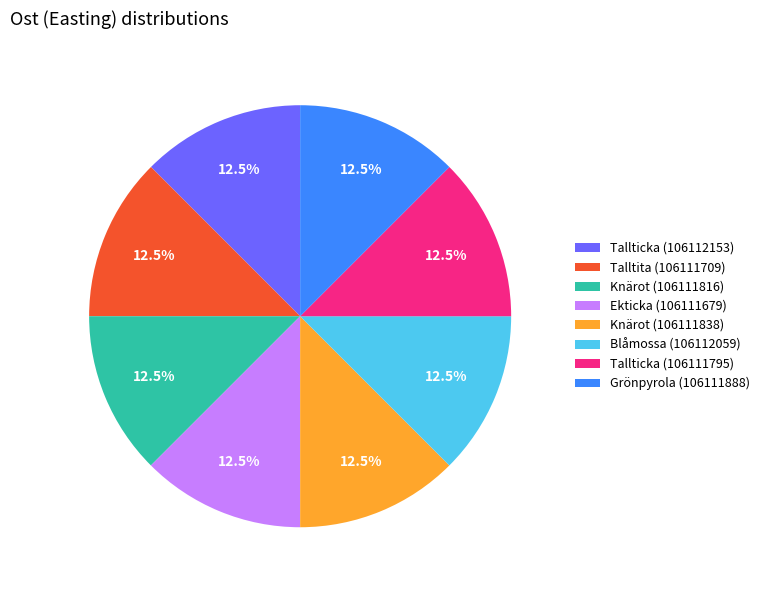

What is the total percentage of Grönpyrola (106111888) and Knärot (106111816)?

25.0%